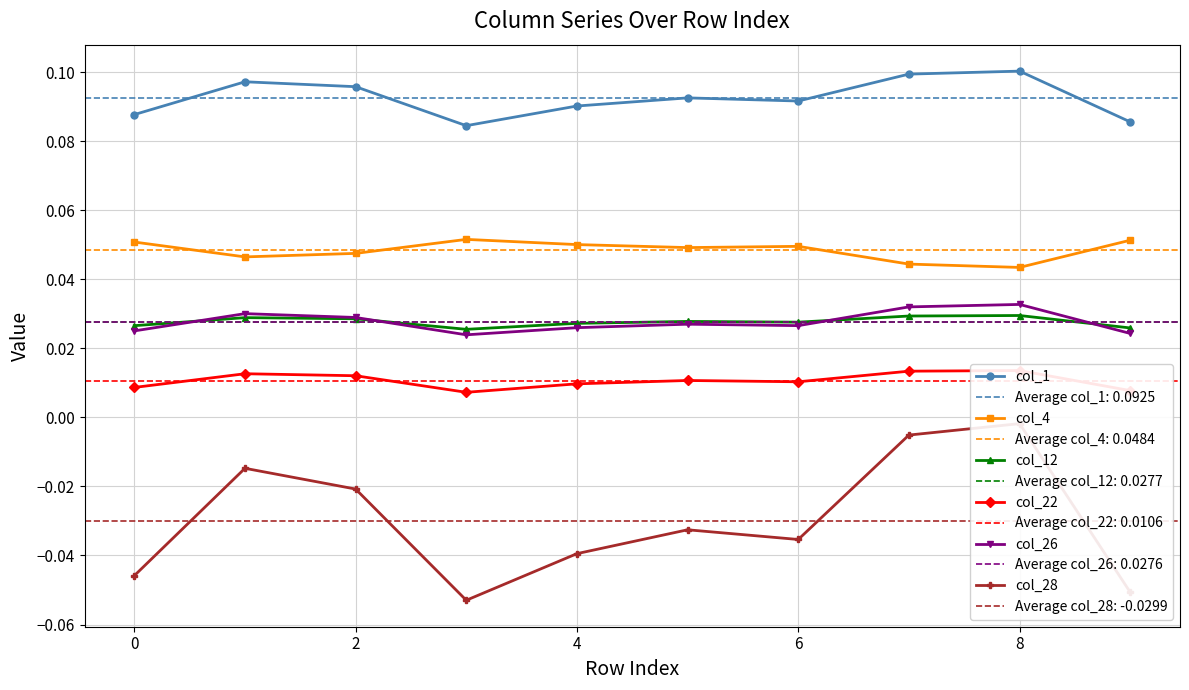

How many col_26 values are between 0 and 1?

10